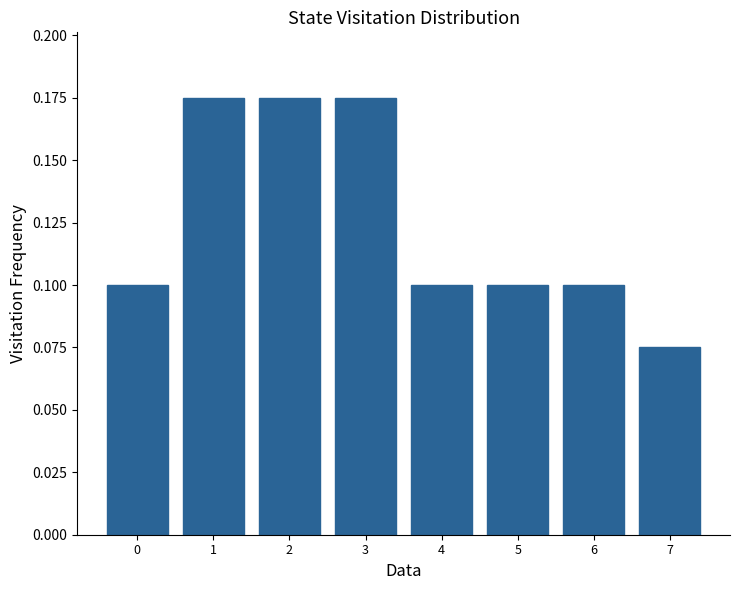

Are the bars horizontal?

No